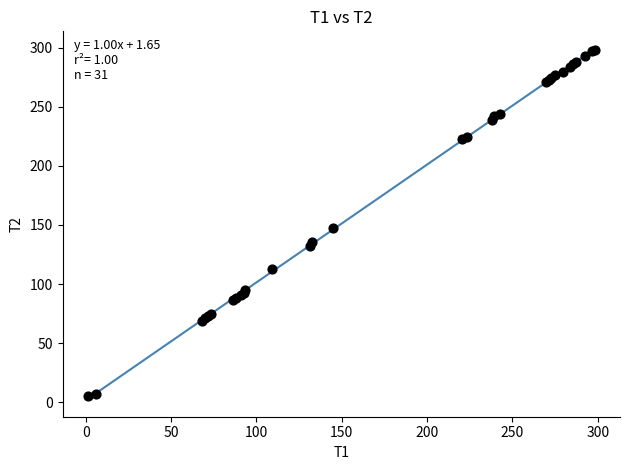

What Y value in the scatter plot is closest to 151?

147.4